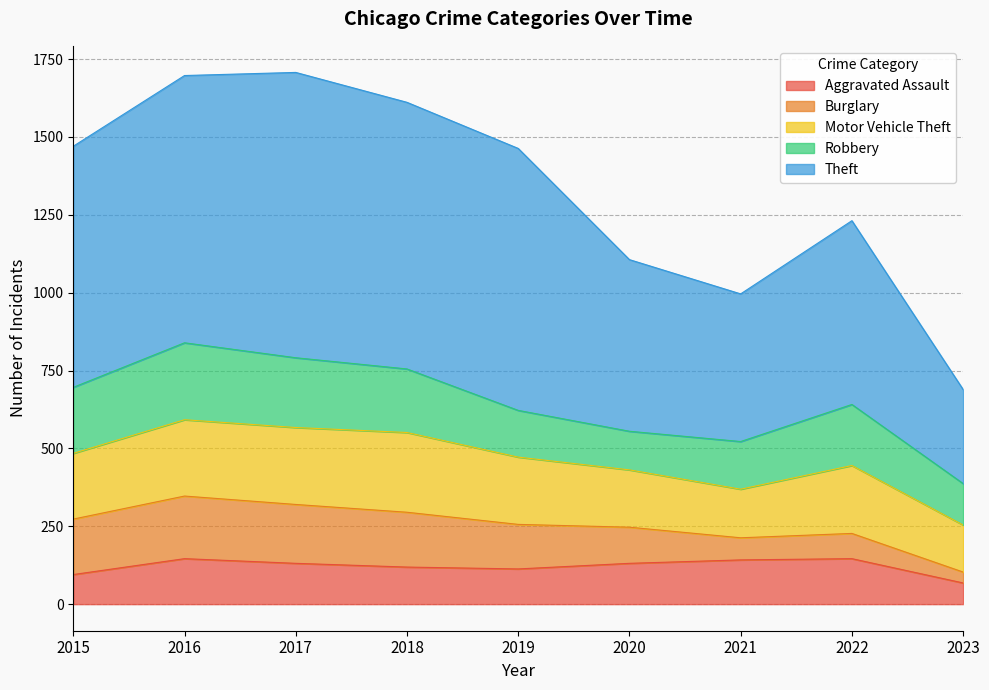

What is the difference between the second highest and minimum values in the Aggravated Assault series?

78